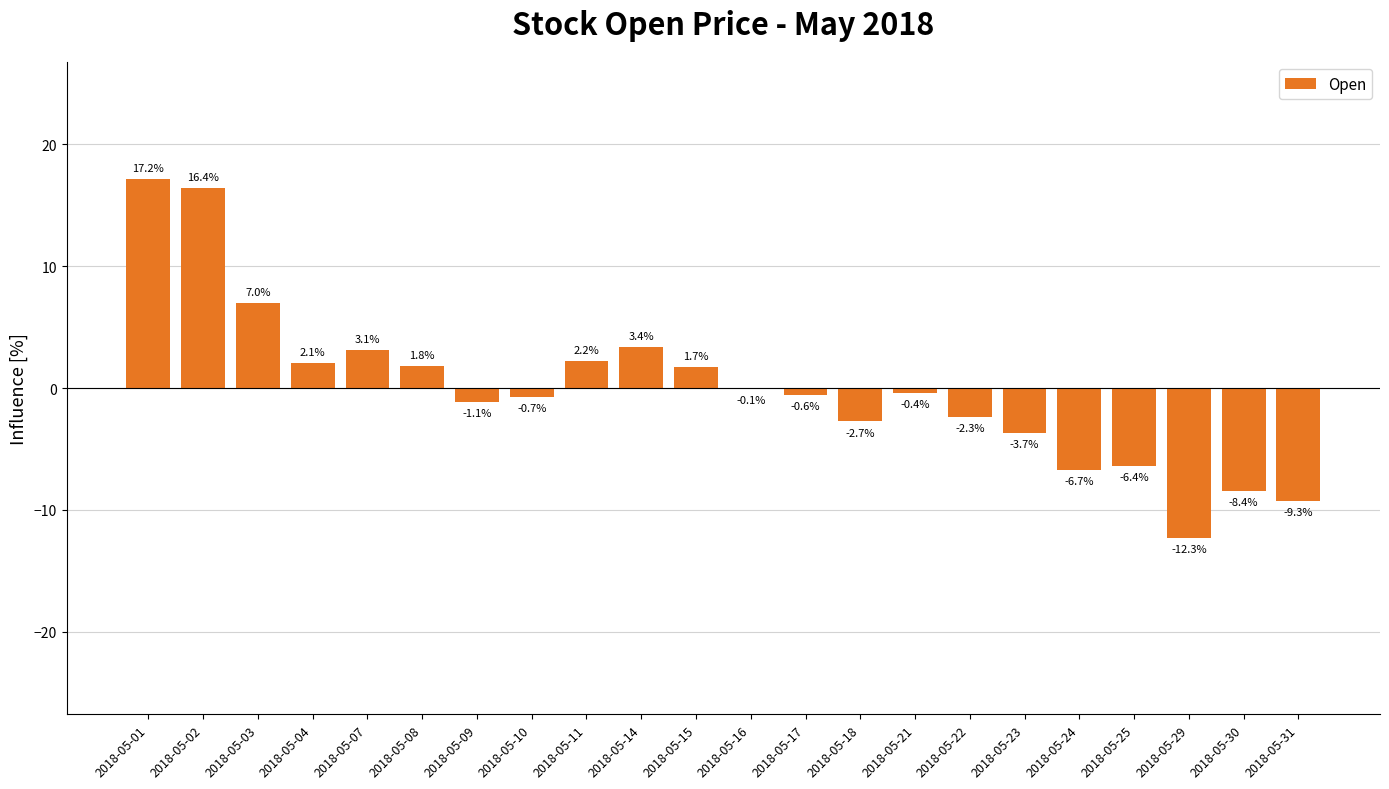

Which label corresponds to the largest value in the chart?

2018-05-01